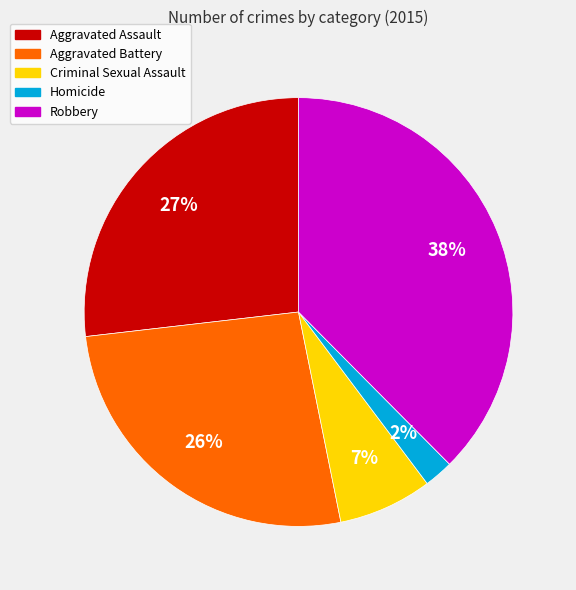

To the nearest percent, what portion does Homicide represent?

2%